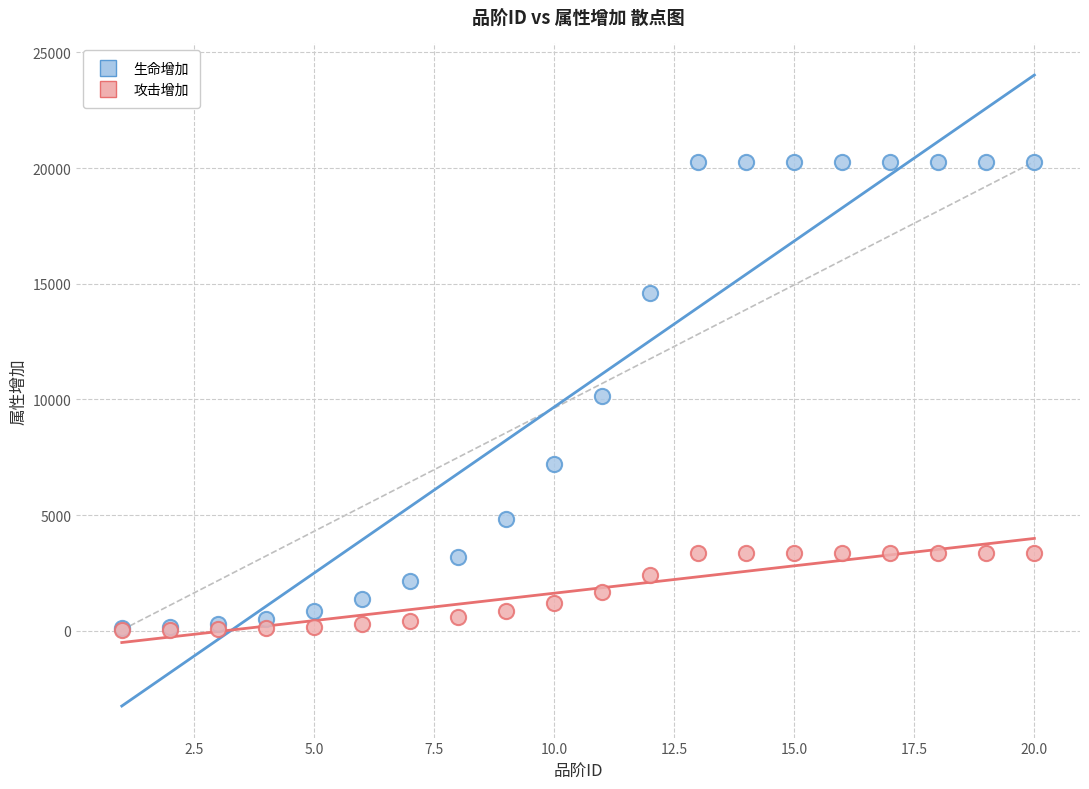

Which series contains the highest Y value?

生命增加